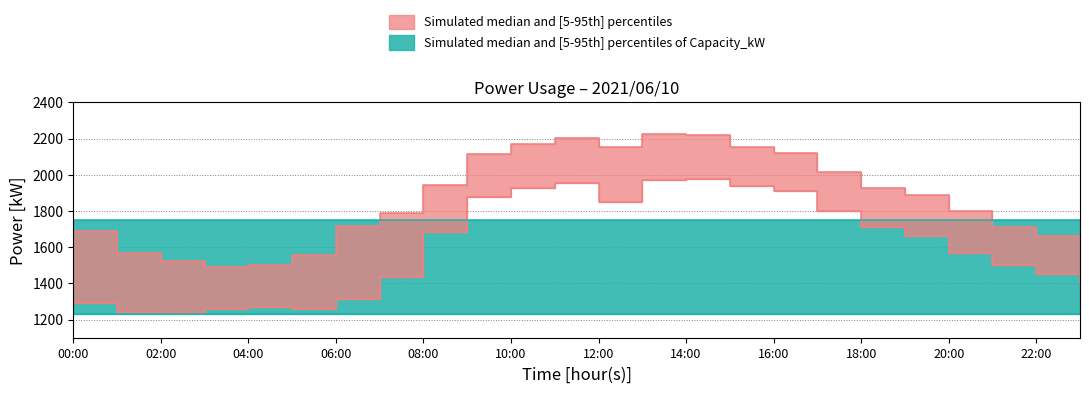

Reading left to right, transcribe all the data shown in this chart.

measured_kW: 1294	1241	1237	1257	1267	1256	1314	1437	1685	1875	1929	1952	1852	1972	1975	1935	1911	1797	1714	1663	1569	1502	1452	1403
actual_kW: 1691	1570	1526	1492	1500	1556	1715	1789	1943	2112	2168	2204	2151	2223	2218	2152	2121	2013	1929	1890	1797	1709	1660	1638